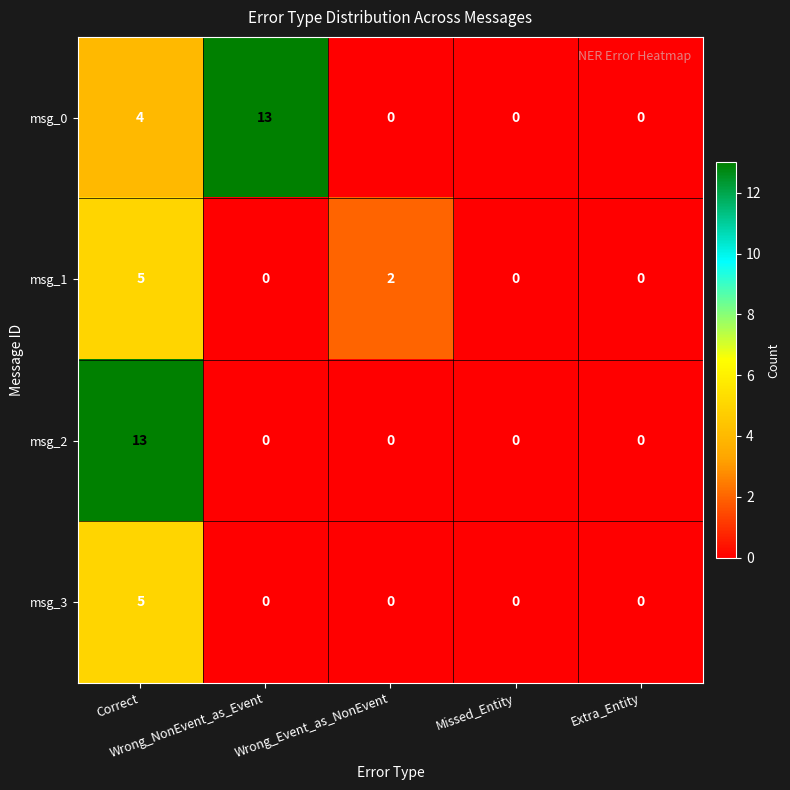

What is the maximum value for msg_2?

13